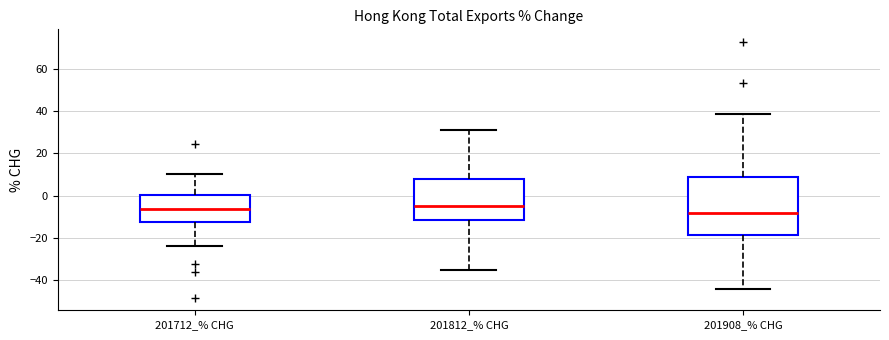

Comparing the boxes themselves (not the whiskers), which one is the tallest?

201908_% CHG